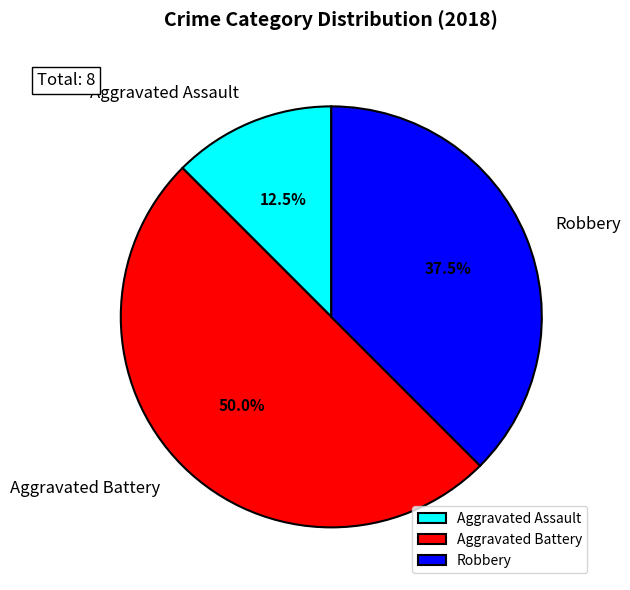

What is the largest slice in the pie chart?

Aggravated Battery